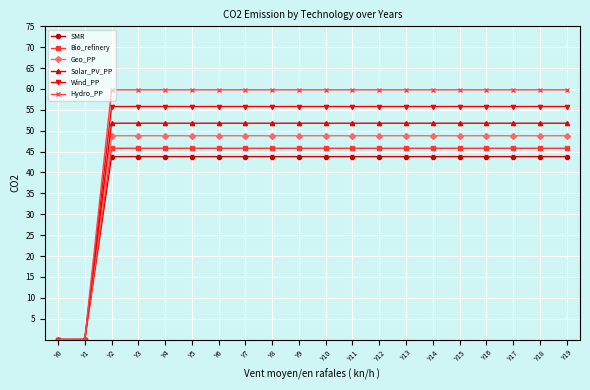

Is the value of Geo_PP at Y7 greater than the value of Hydro_PP at Y7?

No